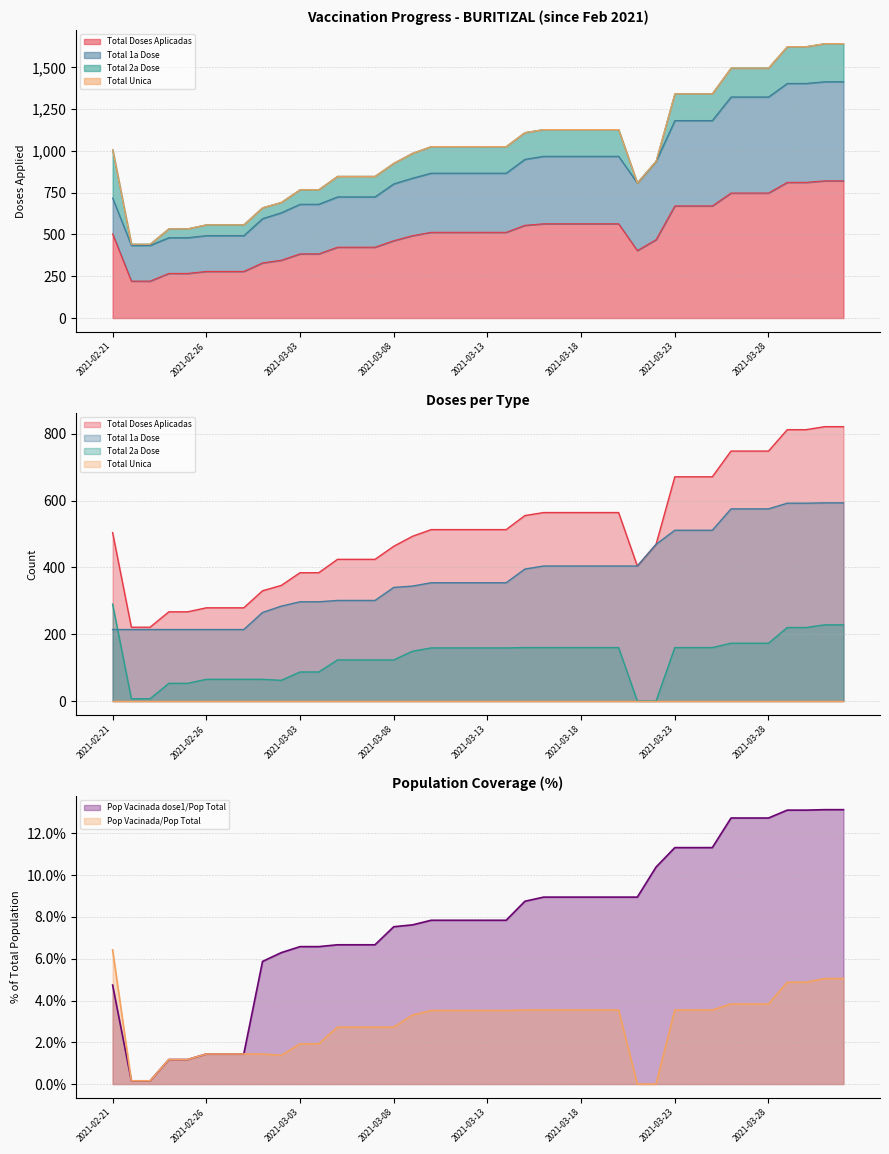

What is the average value of the Total 2a Dose series?

130